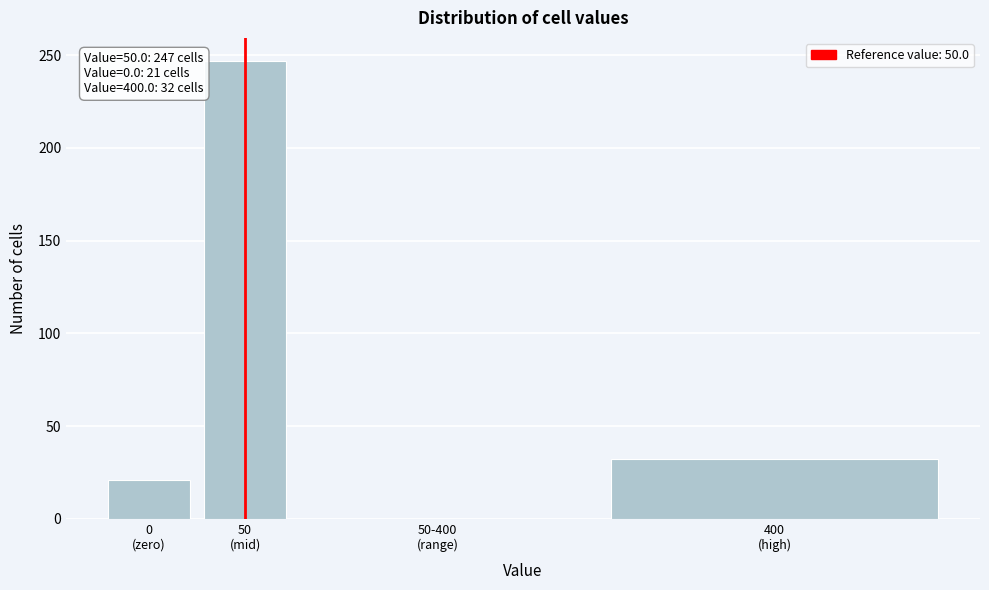

What is the greatest value displayed?

247